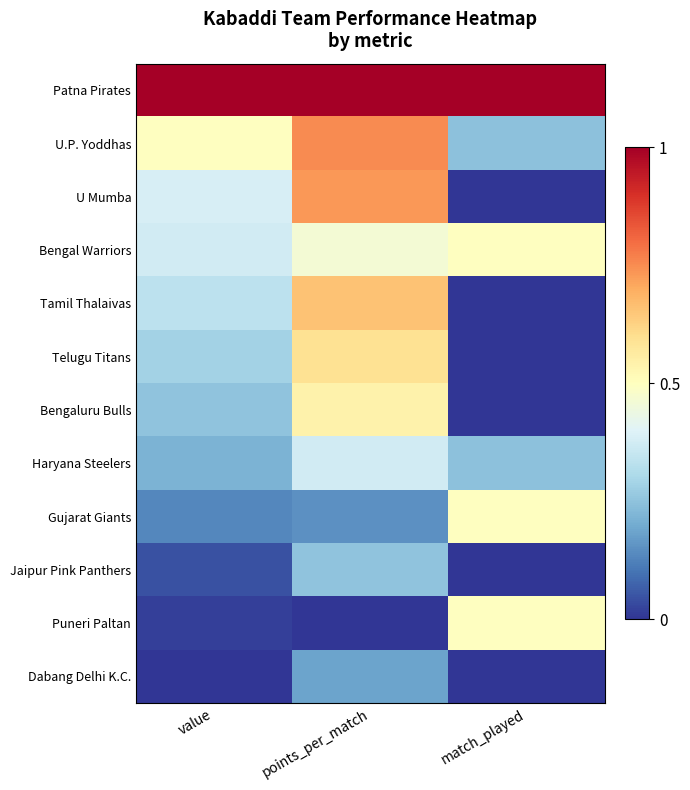

Which series has the largest range (max minus min)?

U Mumba